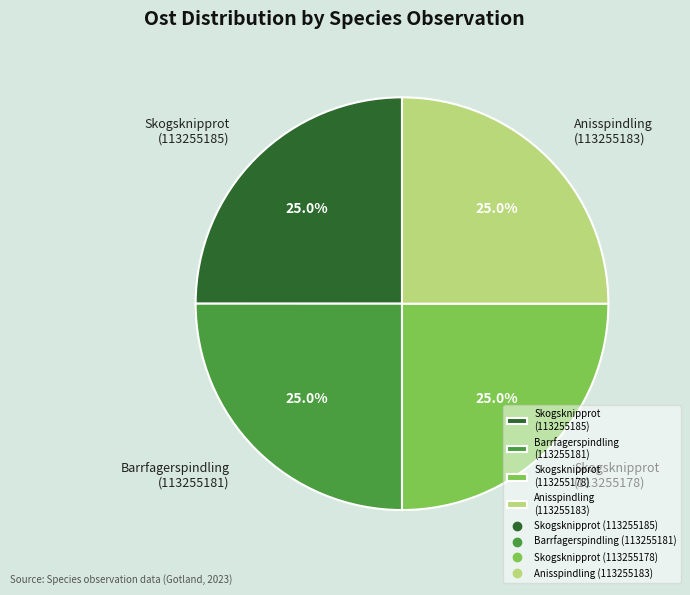

To the nearest percent, what is the combined percentage of Barrfagerspindling (113255181) and Skogsknipprot (113255178)?

50%